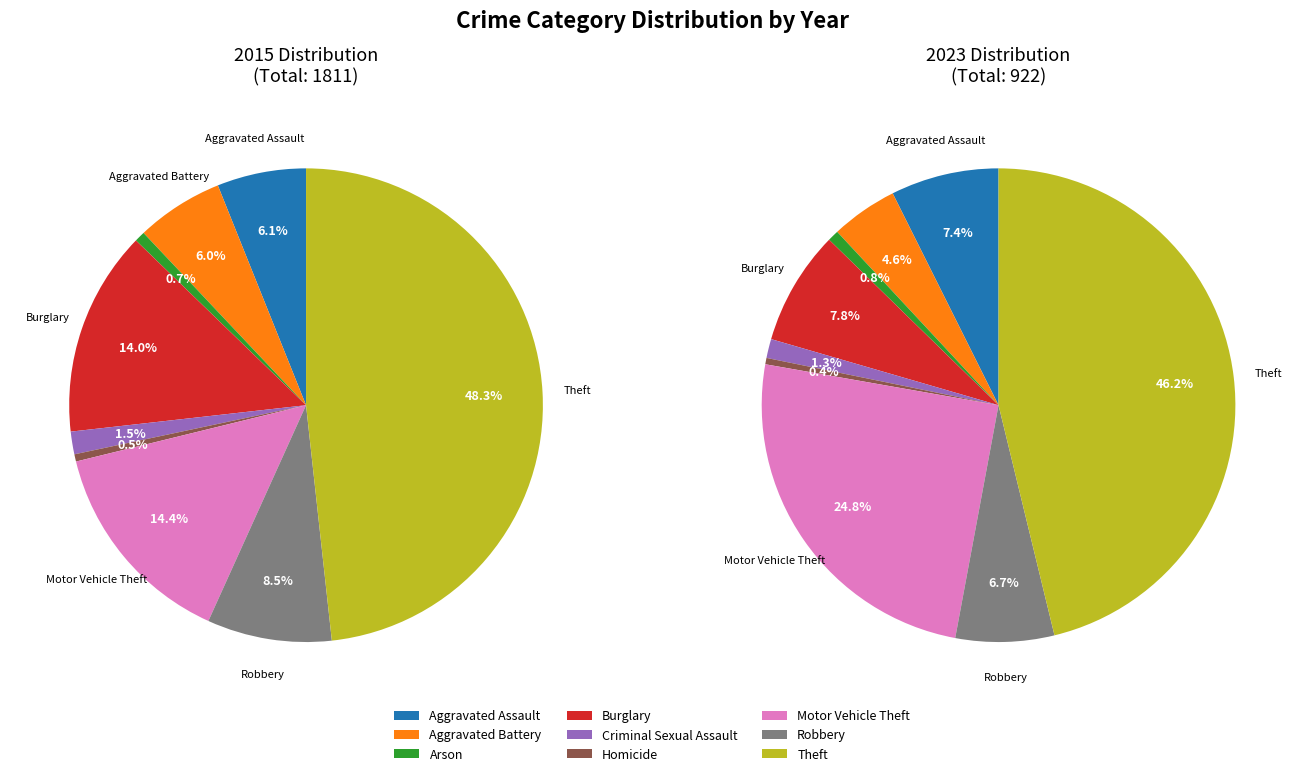

What percentage is the Aggravated Assault slice, to the nearest percent?

6%